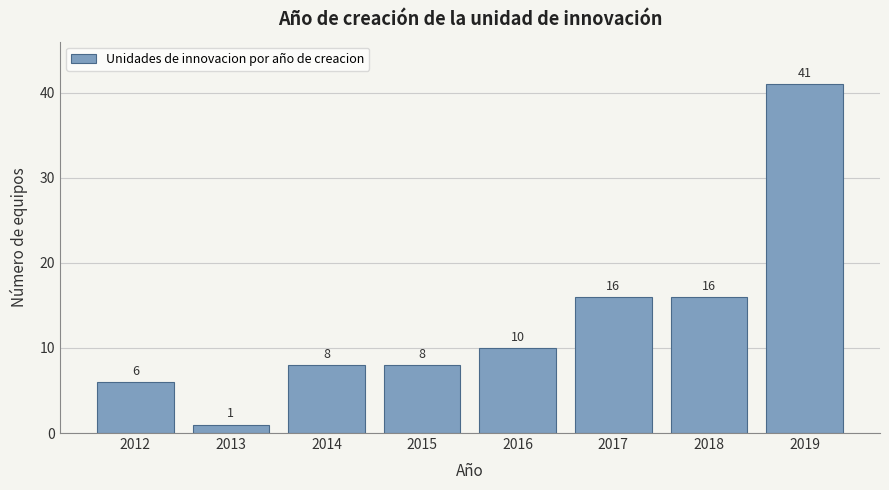

Reading left to right, transcribe all the data shown in this chart.

2012=6	2013=1	2014=8	2015=8	2016=10	2017=16	2018=16	2019=41